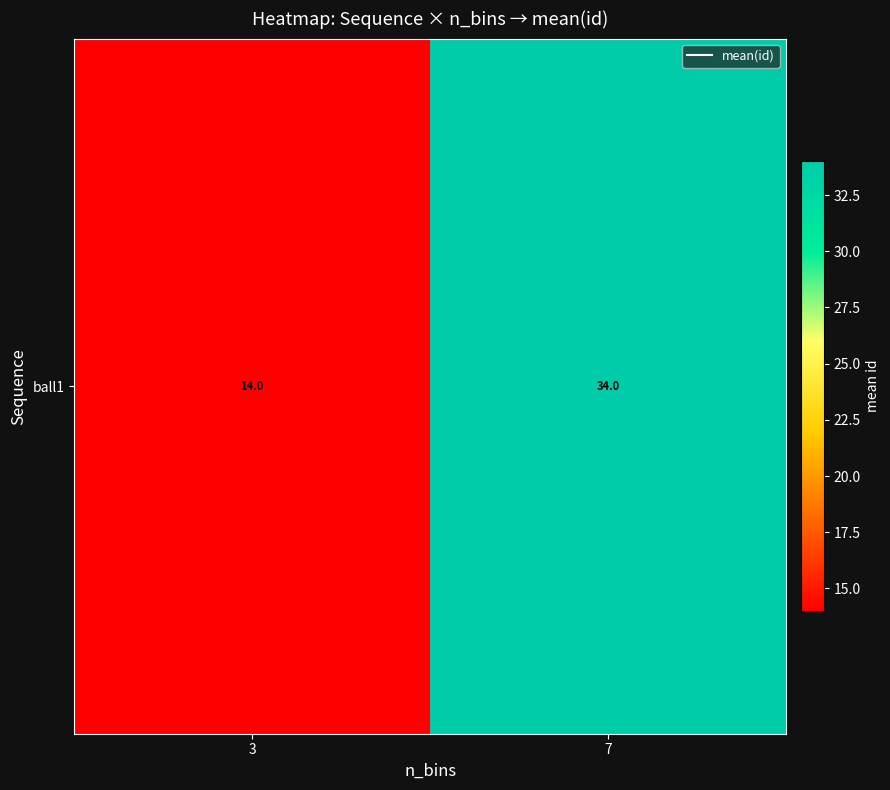

What is the ratio of the value at 7 to the value at 3?

2.4